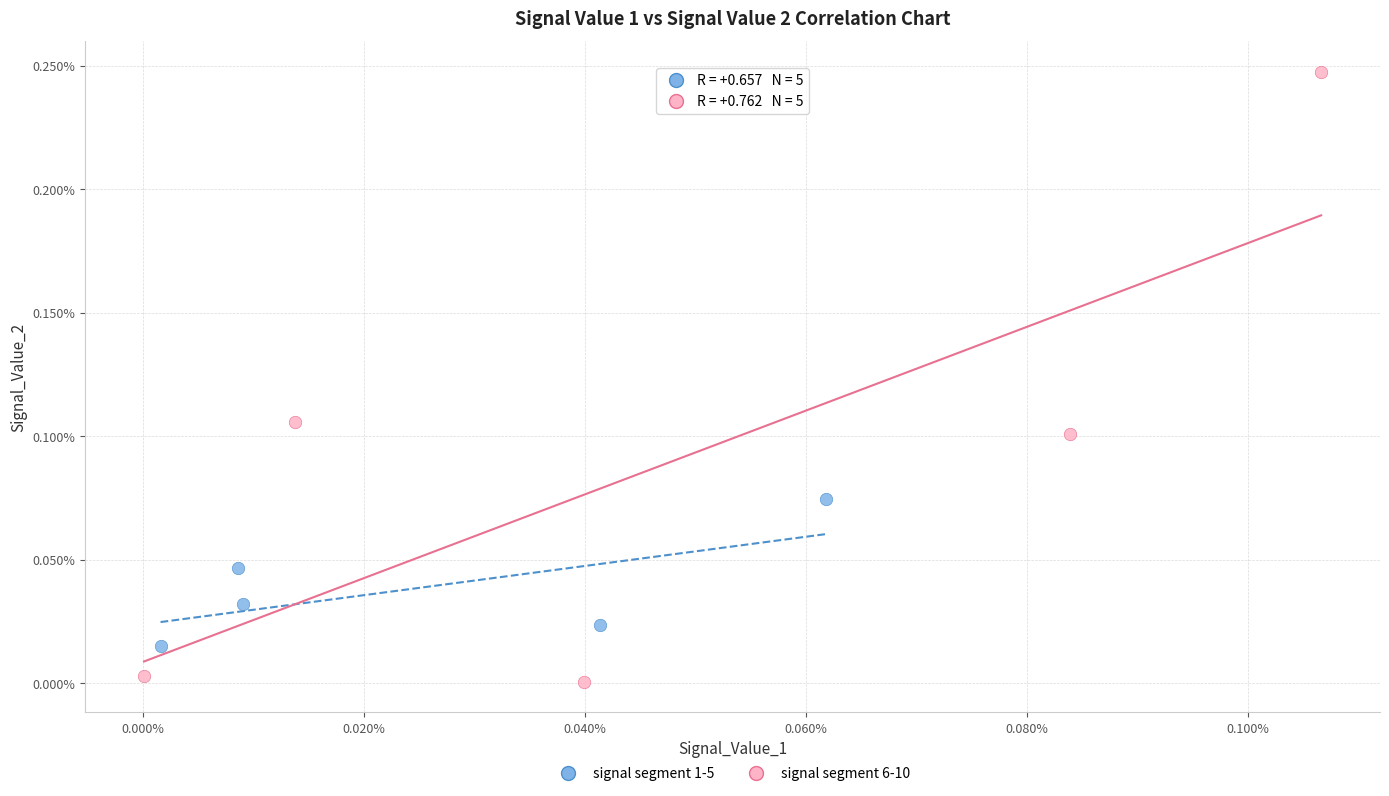

Which series reaches the minimum Y coordinate?

signal segment 6-10